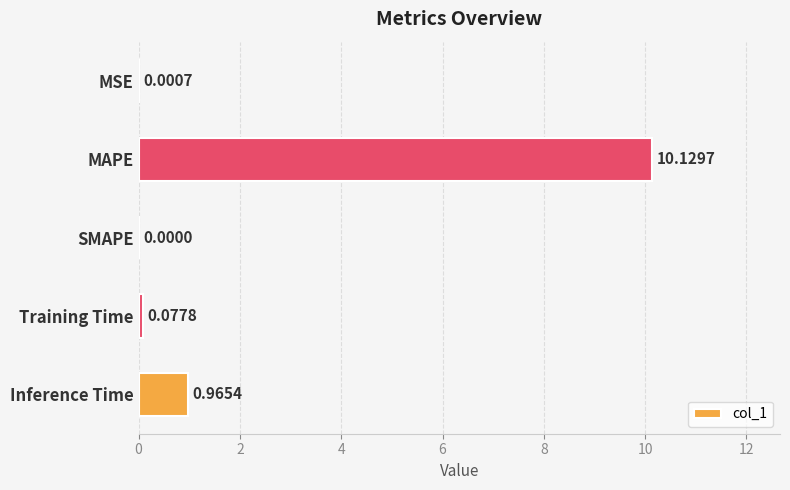

What is the change in value from MAPE to Inference Time?

-9.2